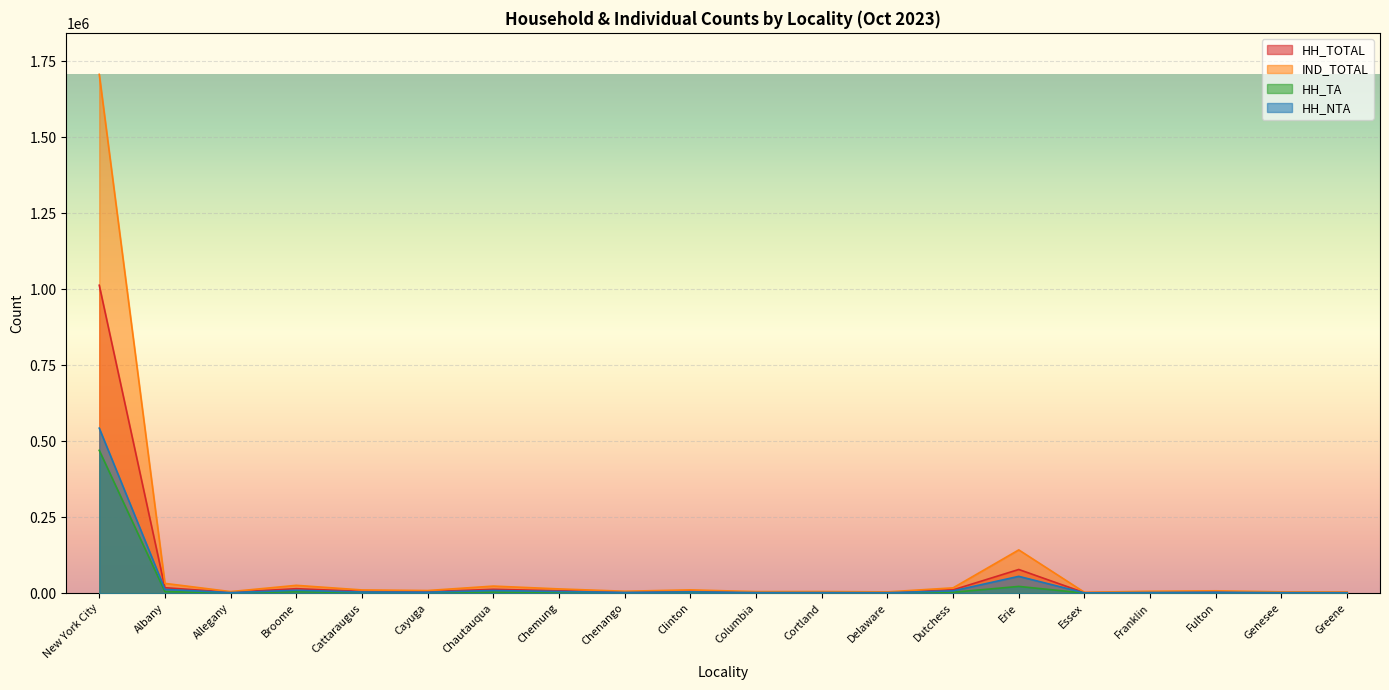

Rank the series at Clinton from lowest to highest value.

HH_TA, HH_NTA, HH_TOTAL, IND_TOTAL